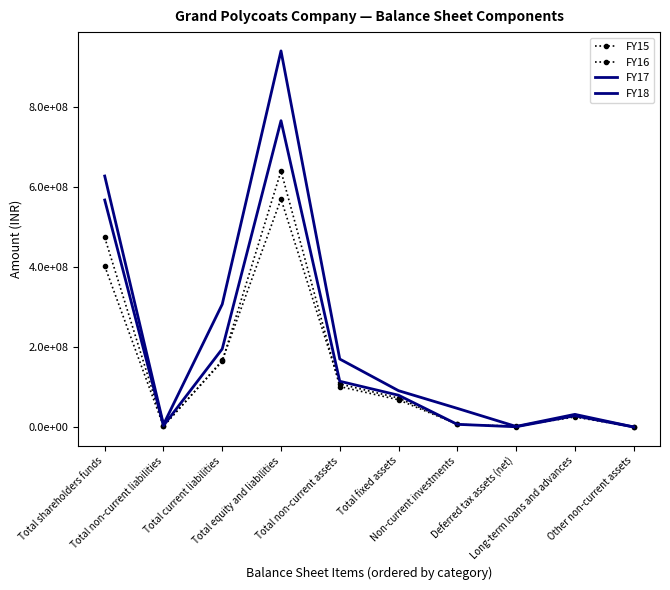

What are all the series names shown in the legend?

FY15, FY16, FY17, FY18